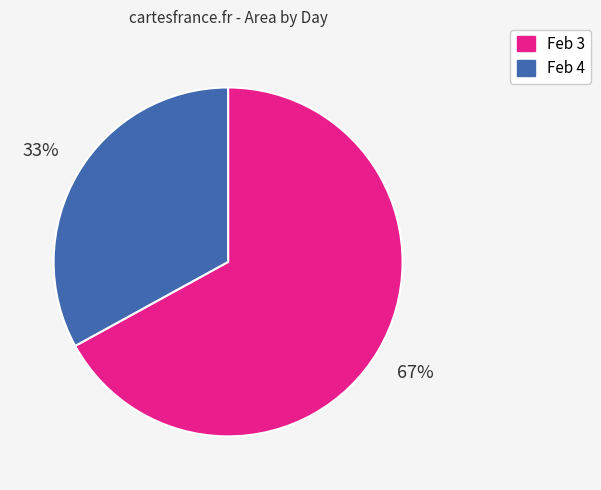

What is the ratio of the value at Feb 4 to the value at Feb 3?

0.5